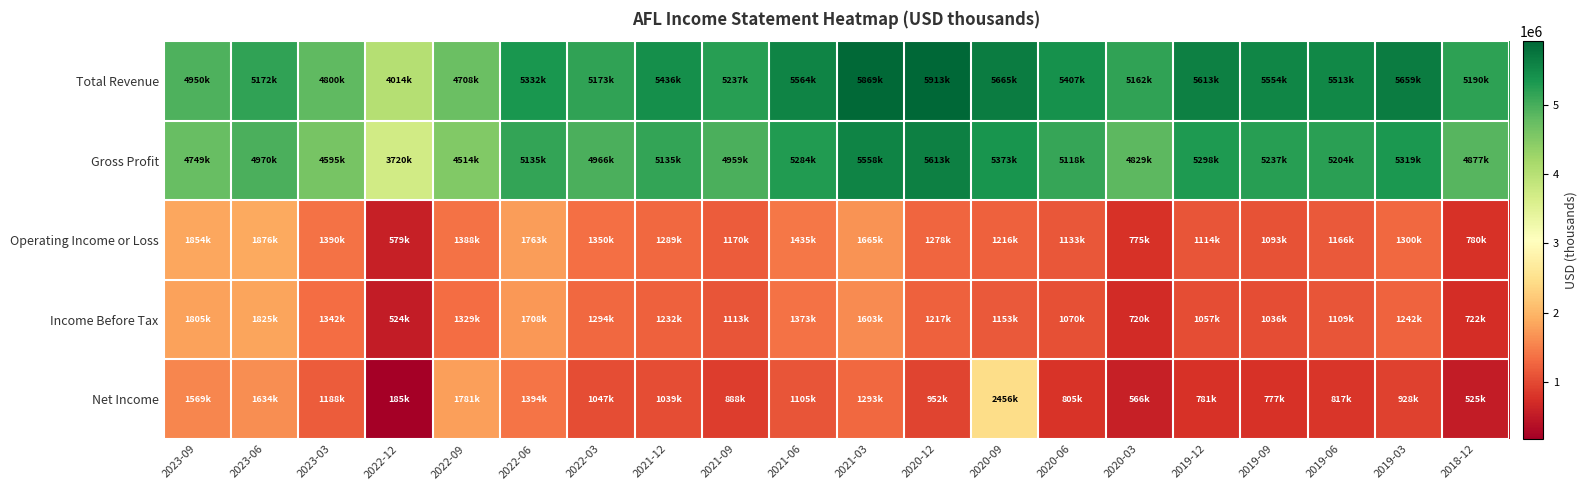

Which series has the largest total across all categories?

Total Revenue